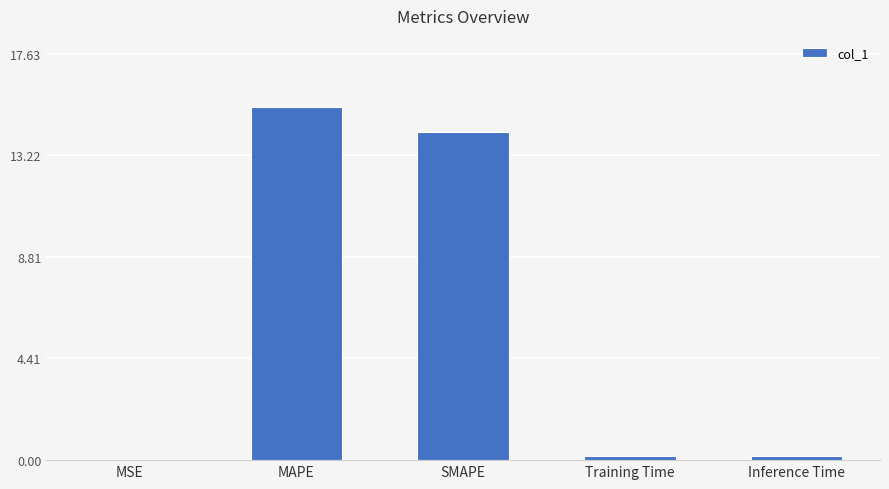

At which category does the chart reach its peak across all series?

MAPE